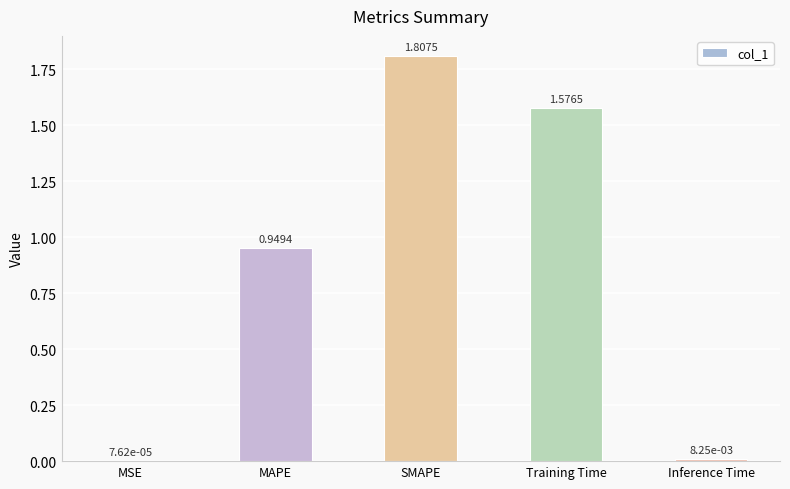

What is the change in value from MAPE to Inference Time?

-0.9